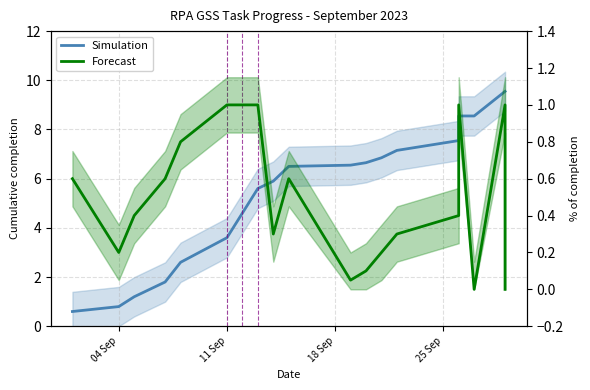

True or false: Simulation has more than 0 points higher than both neighbors.

False